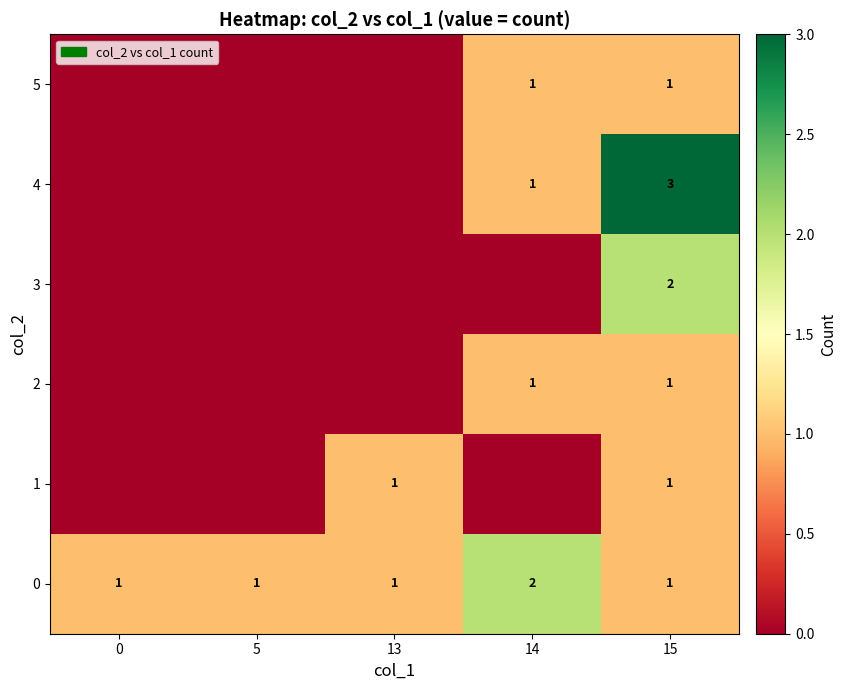

What is the total value across all series at 13?

2